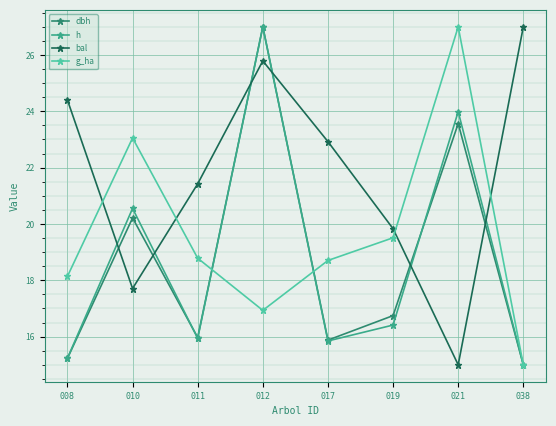

How many interior local peaks does the h series have?

3